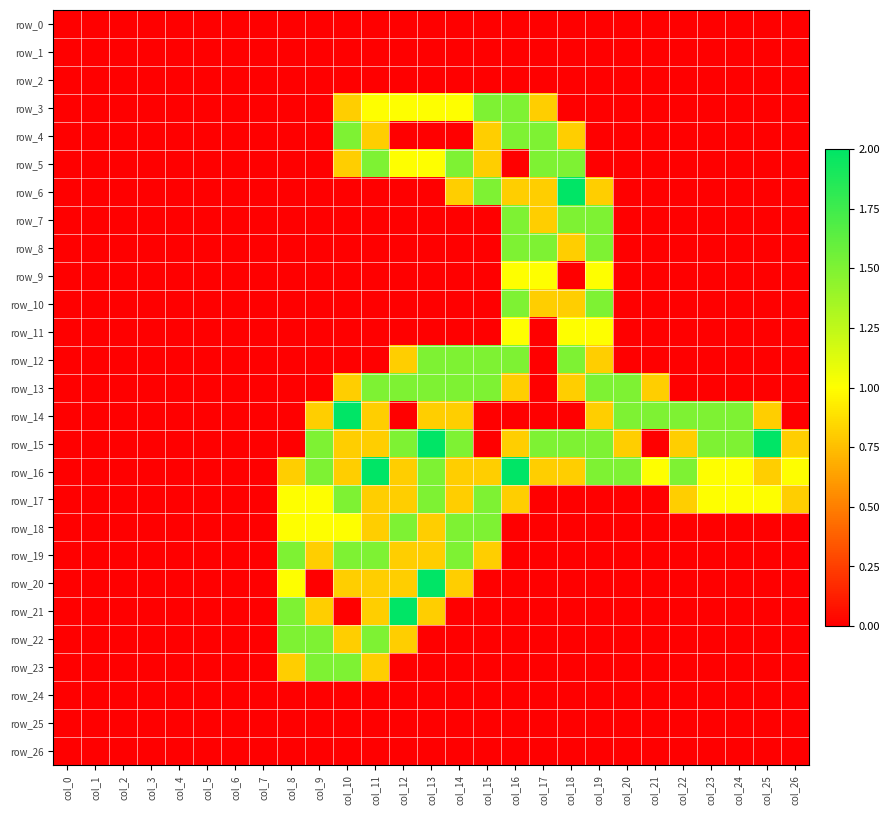

Is the value of row_5 at col_5 greater than the value of row_9 at col_25?

No